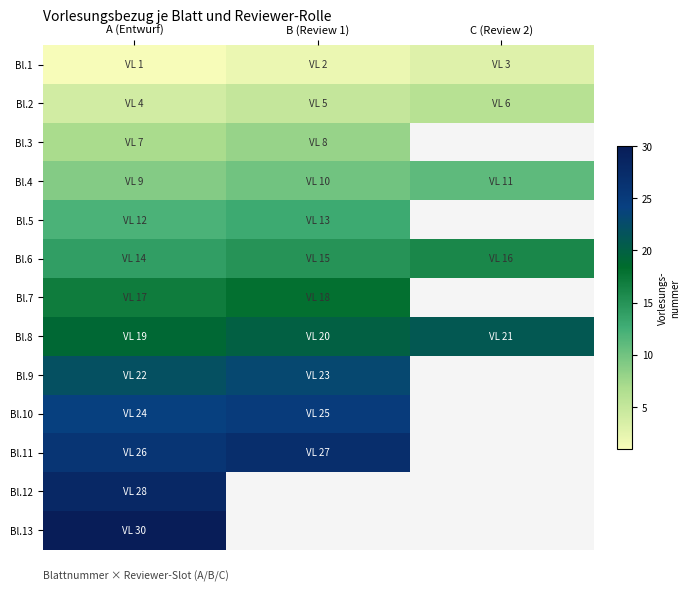

What is the spread (max minus min) of values at B (Review 1)?

25.0